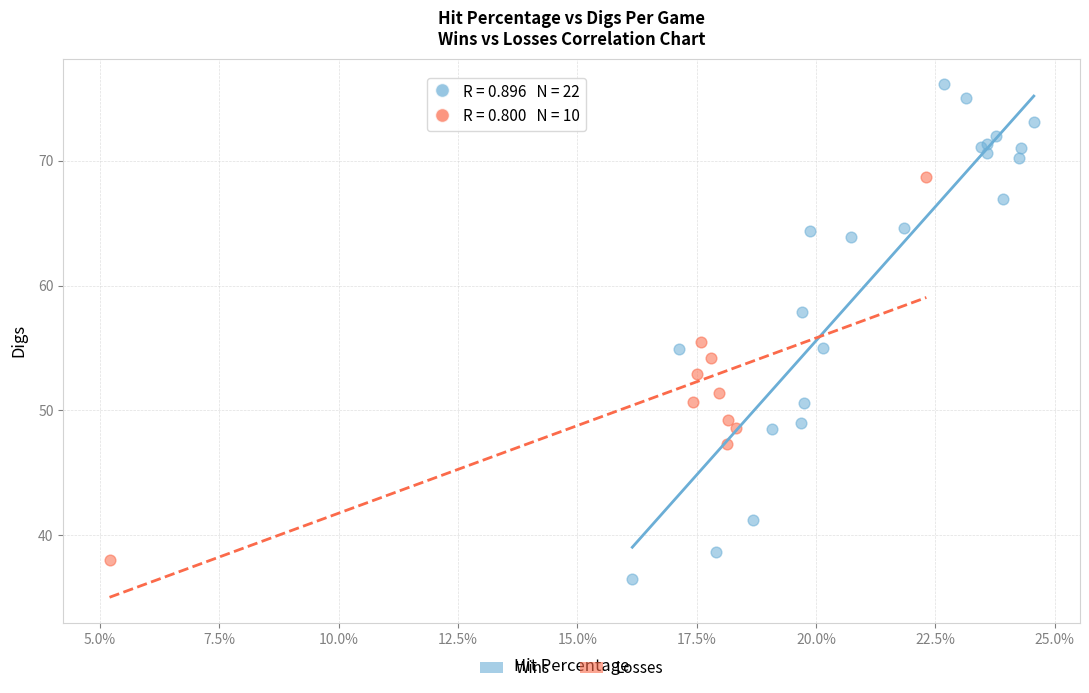

Which series reaches the maximum Y coordinate?

Wins